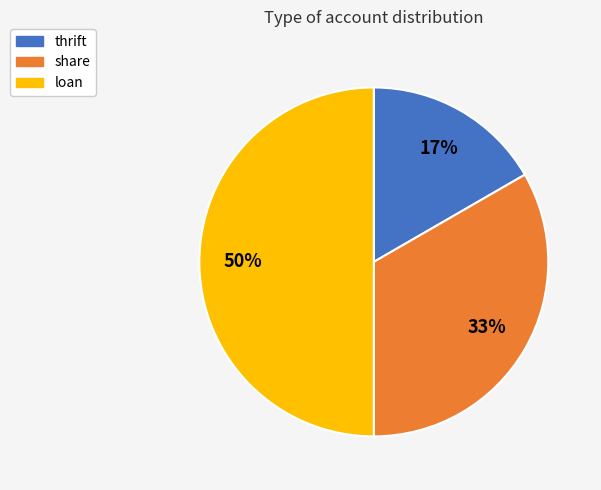

Count the number of slices in the pie.

3